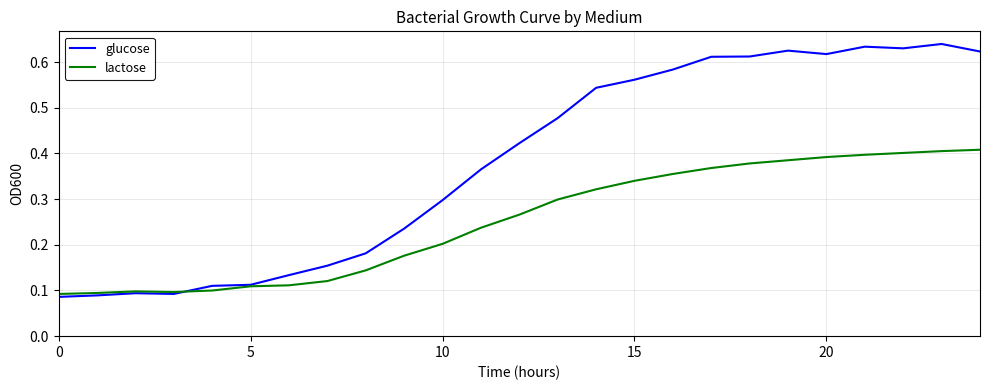

Which series has the largest total across all categories?

glucose